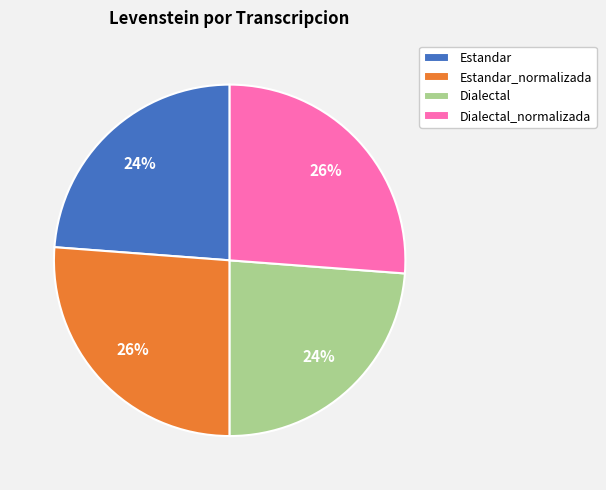

To the nearest percent, what portion does Estandar_normalizada represent?

26%